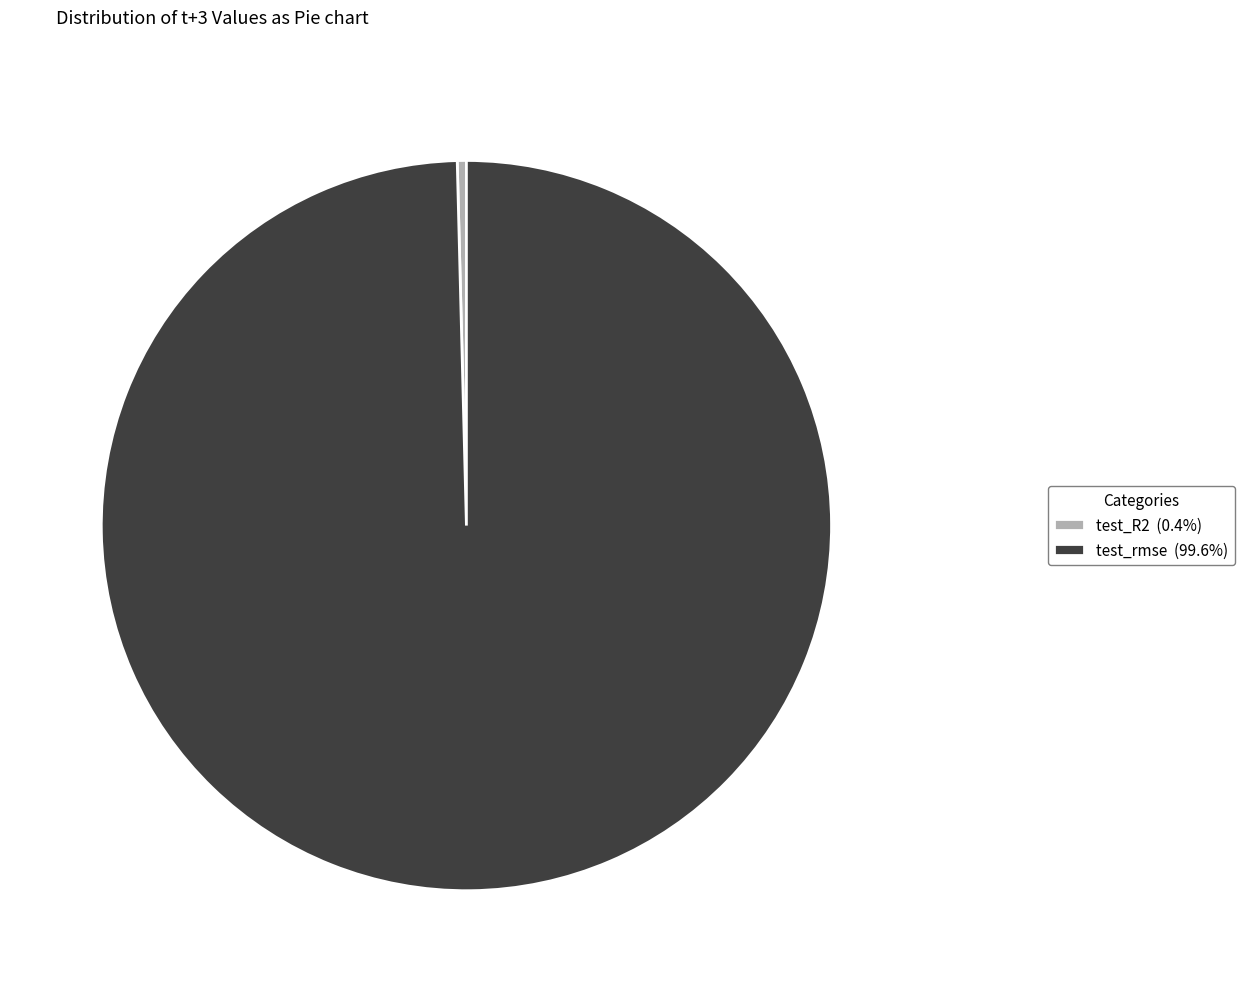

Is test_rmse (99.6%) the majority of the pie?

Yes